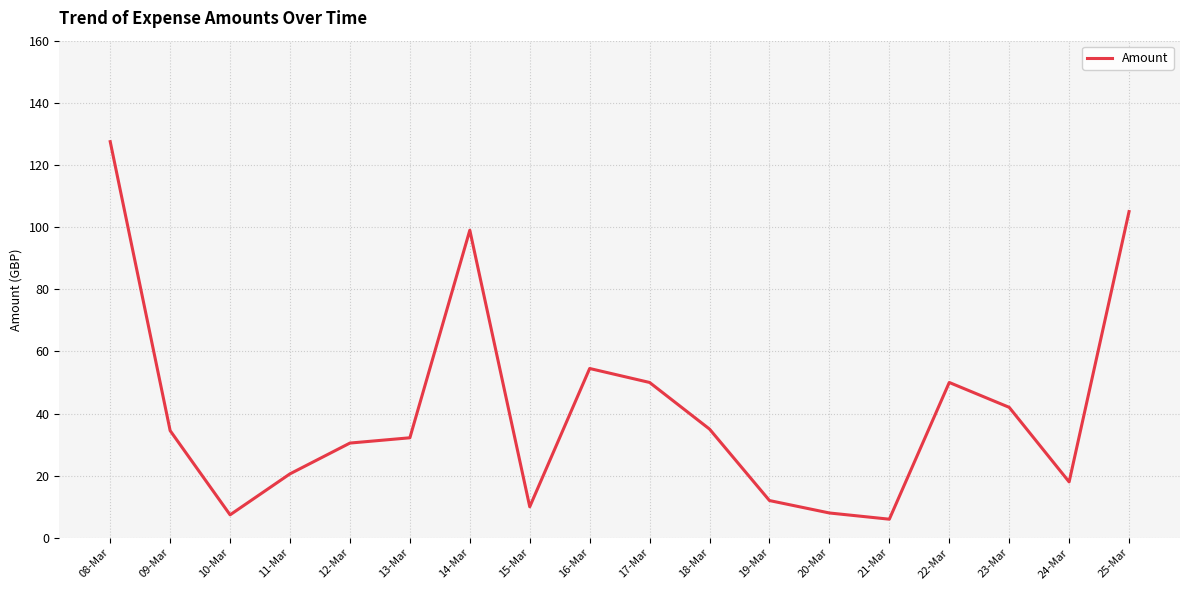

Which has a higher value, 14-Mar or 11-Mar?

14-Mar